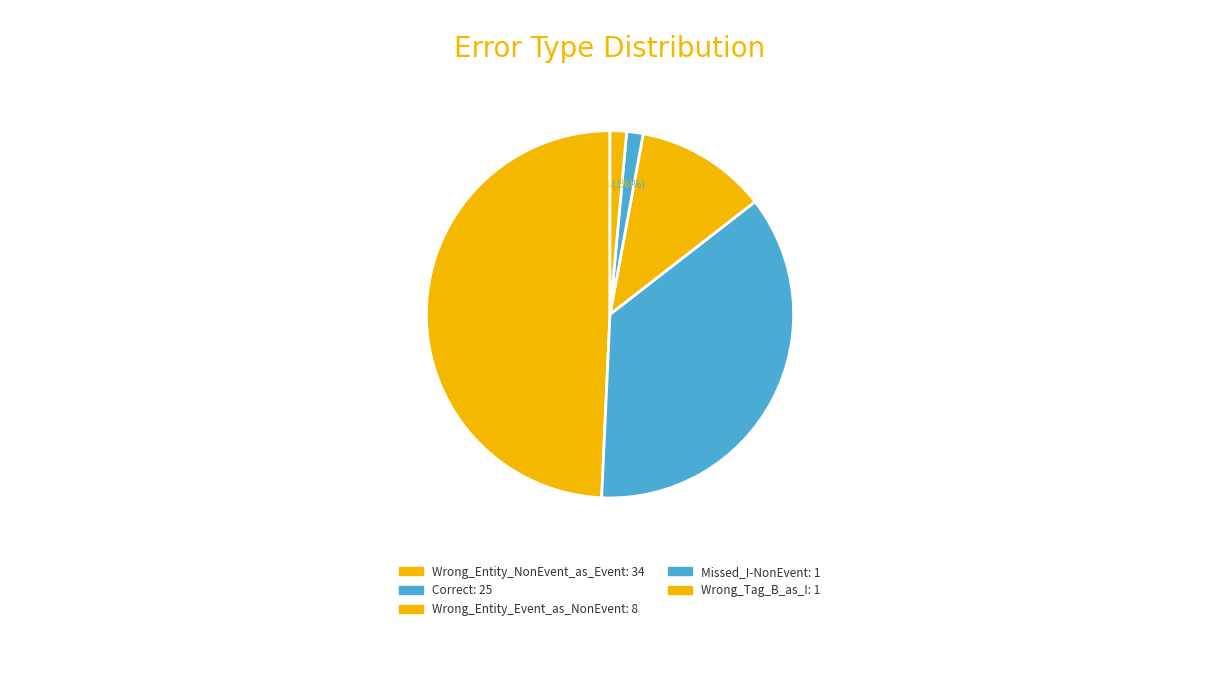

What is the smallest slice in the pie chart?

Missed_I-NonEvent